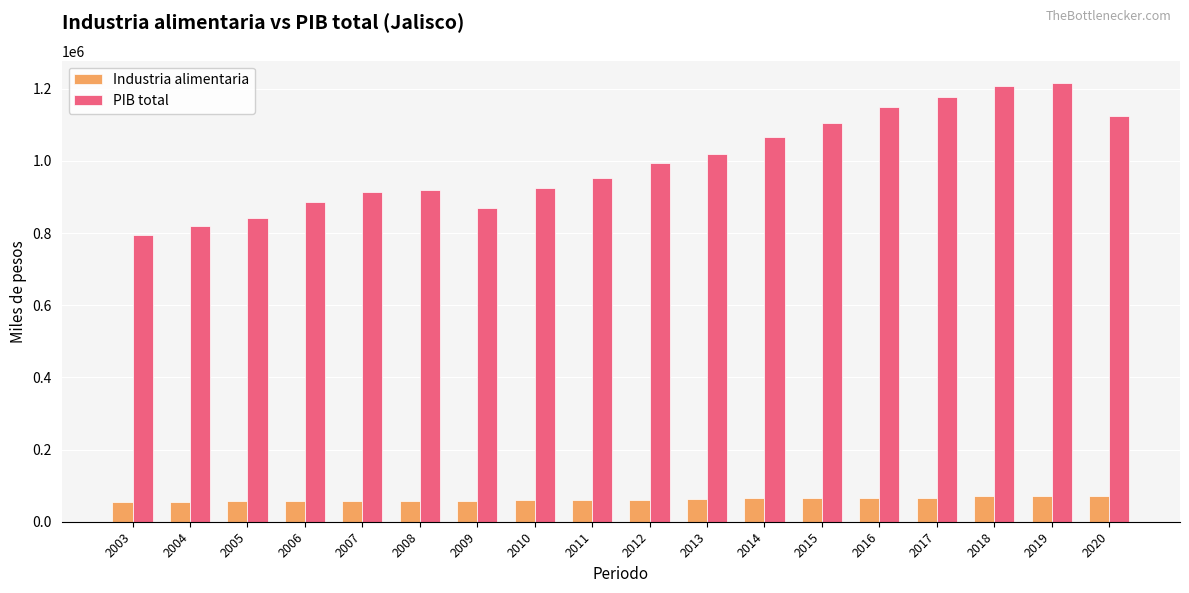

Rank the series by their maximum value, from lowest to highest.

Industria alimentaria, PIB total